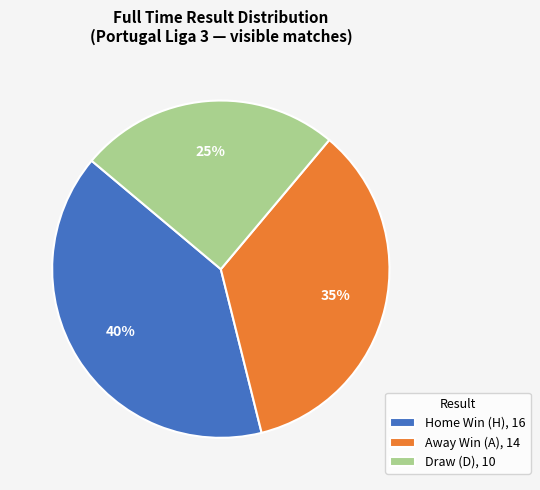

Combined, do Home Win (H), 16 and Draw (D), 10 account for over 50%?

Yes